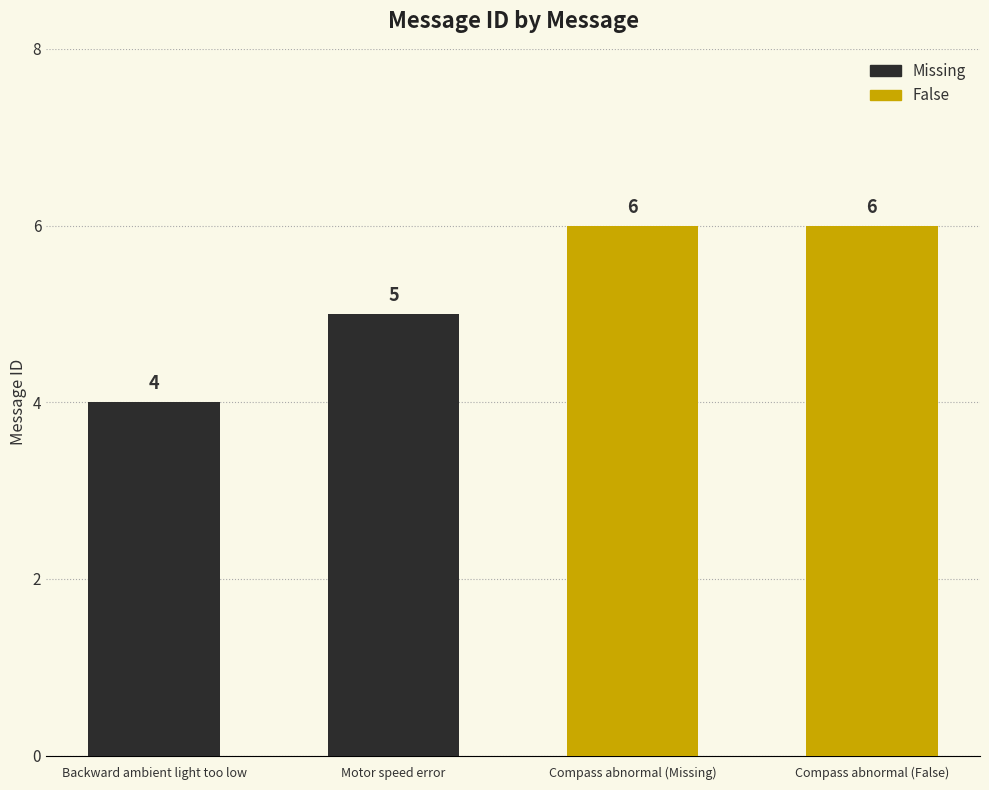

Approximately how many times larger is the value at Backward ambient light too low compared to Motor speed error?

0.8